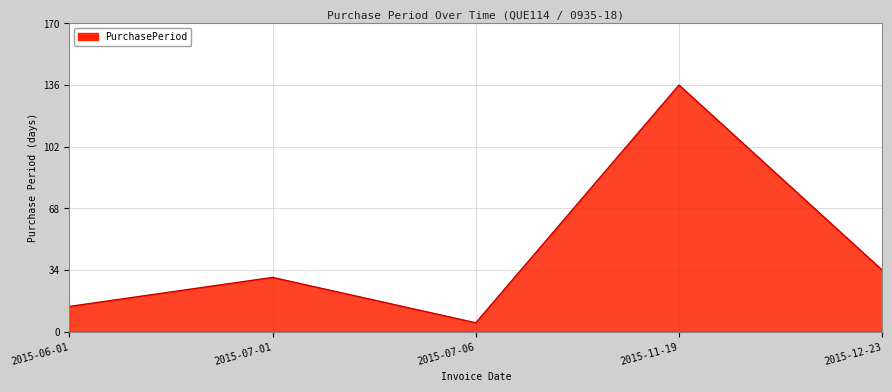

The chart shows a value of 34 at 2015-12-23. True or false?

True